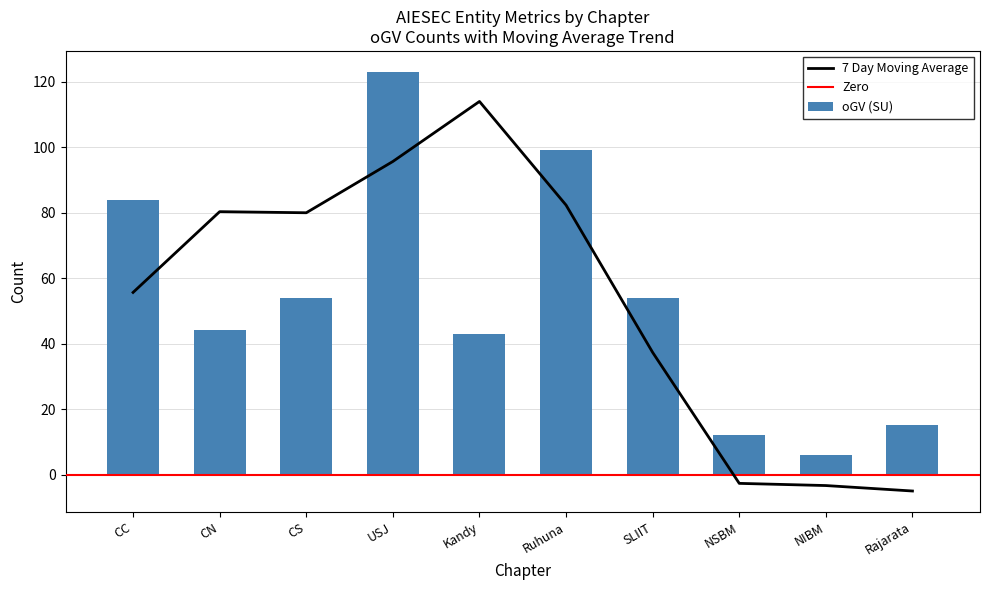

Count the number of categories in the chart.

10